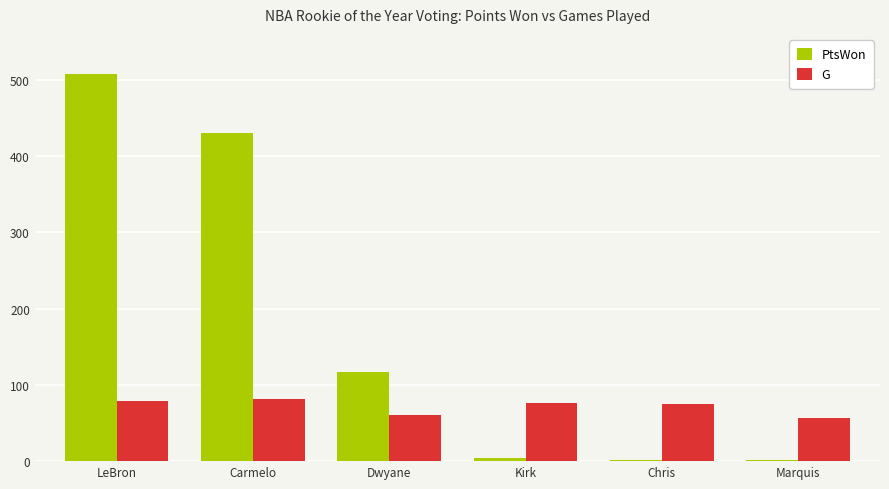

Is the value of PtsWon at Chris greater than the value of G at Chris?

No